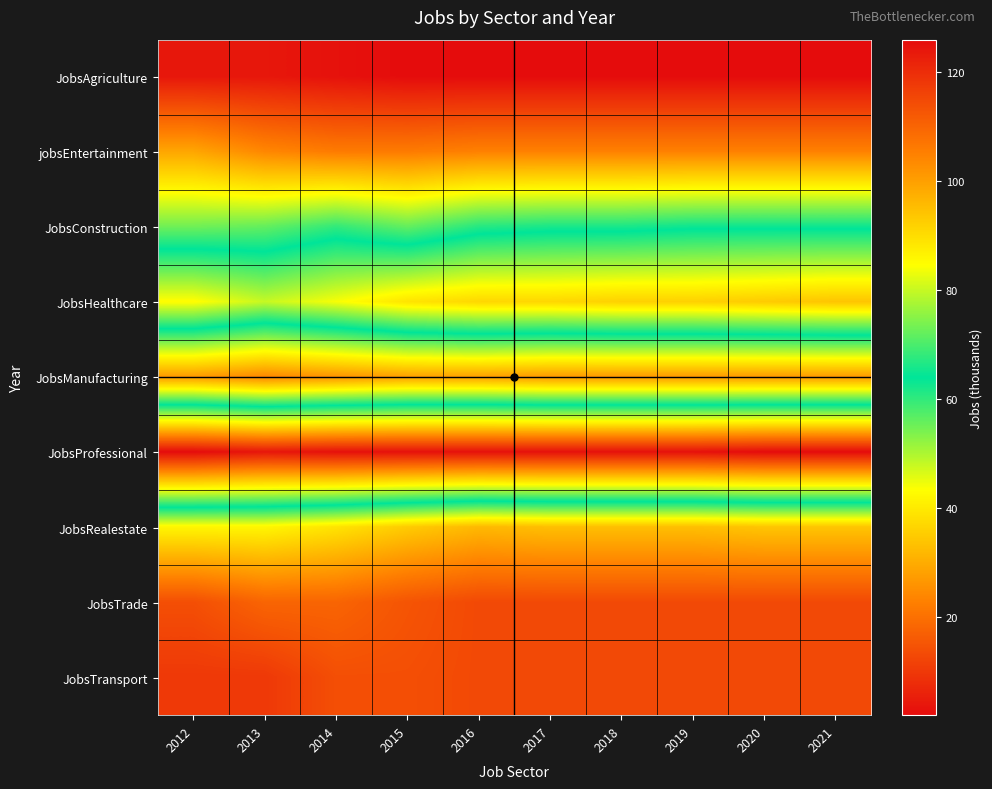

Reading right to left, extract all data points from this chart.

JobsAgriculture: 2021=2	2020=2	2019=2	2018=2	2017=2	2016=2	2015=2	2014=3	2013=4	2012=4
jobsEntertainment: 2021=23	2020=23	2019=23	2018=23	2017=23	2016=23	2015=22	2014=22	2013=24	2012=29
JobsConstruction: 2021=63	2020=63	2019=63	2018=62	2017=62	2016=61	2015=56	2014=60	2013=56	2012=55
JobsHealthcare: 2021=94	2020=93	2019=92	2018=92	2017=91	2016=91	2015=89	2014=84	2013=80	2012=85
JobsManufacturing: 2021=27	2020=27	2019=27	2018=27	2017=27	2016=28	2015=28	2014=26	2013=24	2012=27
JobsProfessional: 2021=126	2020=126	2019=125	2018=125	2017=125	2016=125	2015=125	2014=125	2013=124	2012=126
JobsRealestate: 2021=34	2020=34	2019=33	2018=33	2017=33	2016=32	2015=35	2014=39	2013=42	2012=42
JobsTrade: 2021=13	2020=13	2019=13	2018=13	2017=13	2016=13	2015=15	2014=18	2013=18	2012=14
JobsTransport: 2021=13	2020=13	2019=13	2018=13	2017=13	2016=13	2015=14	2014=14	2013=10	2012=10